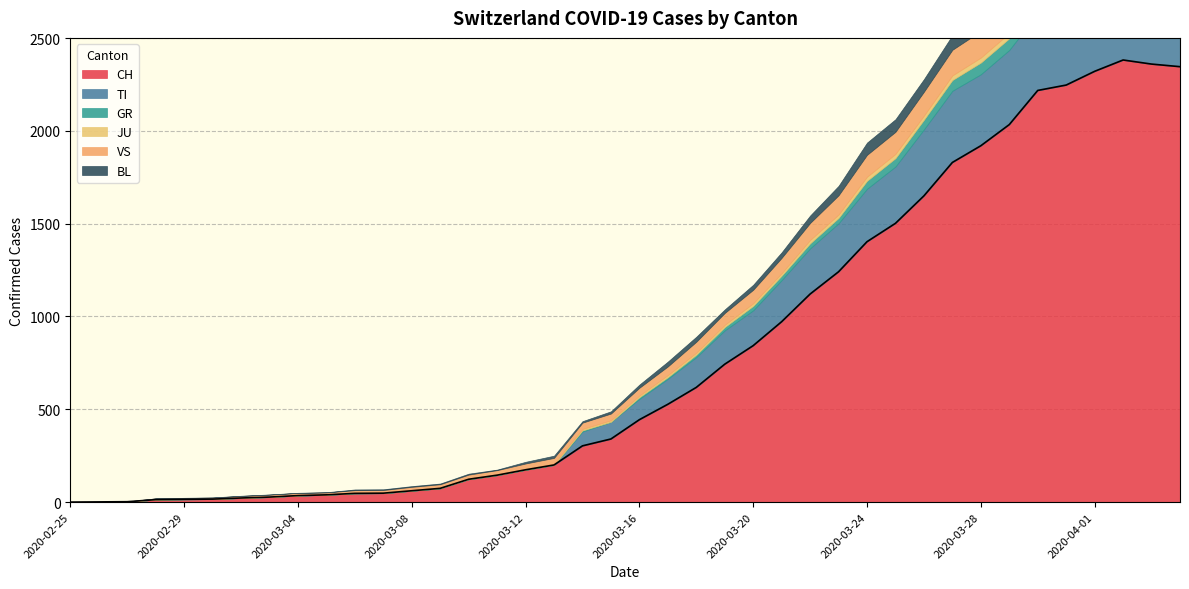

What is the label of the 3rd point from the right?

2020-04-02